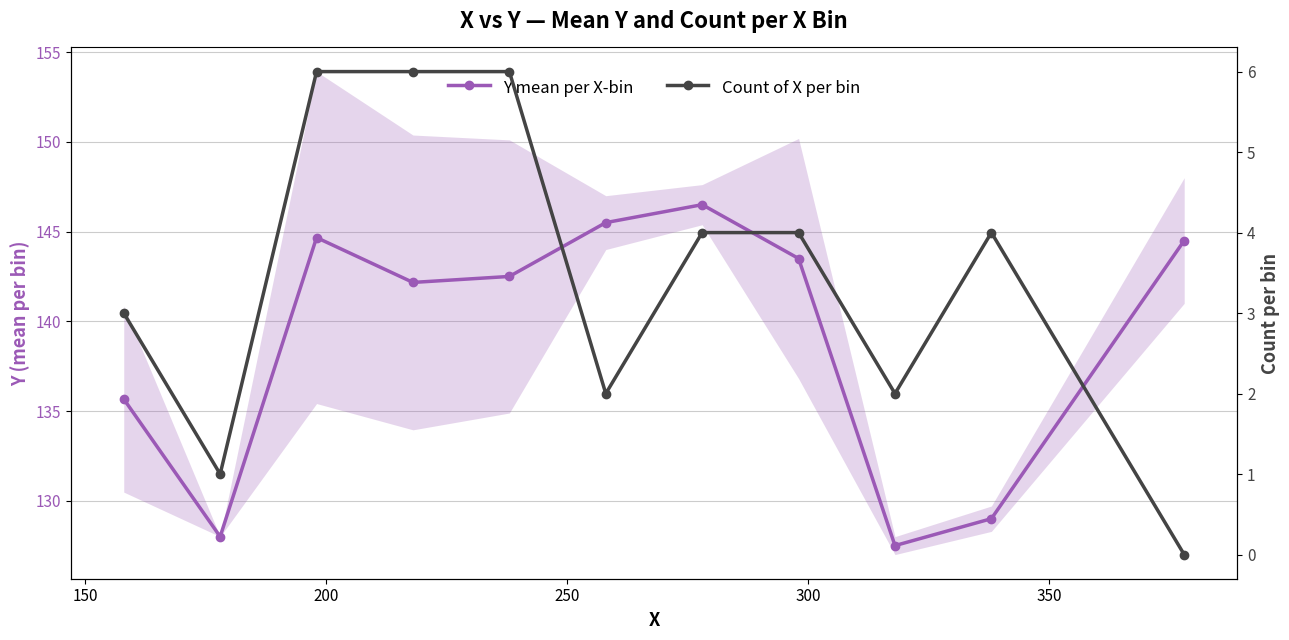

True or false: Y mean per X-bin and Count of X per bin cross at least once.

False